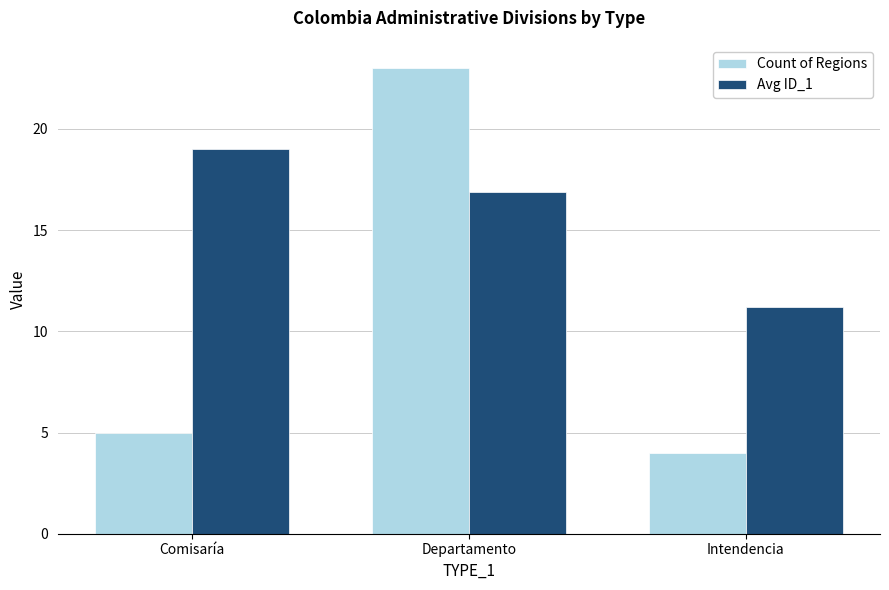

What is the difference between the highest and lowest values at Comisaría?

14.0